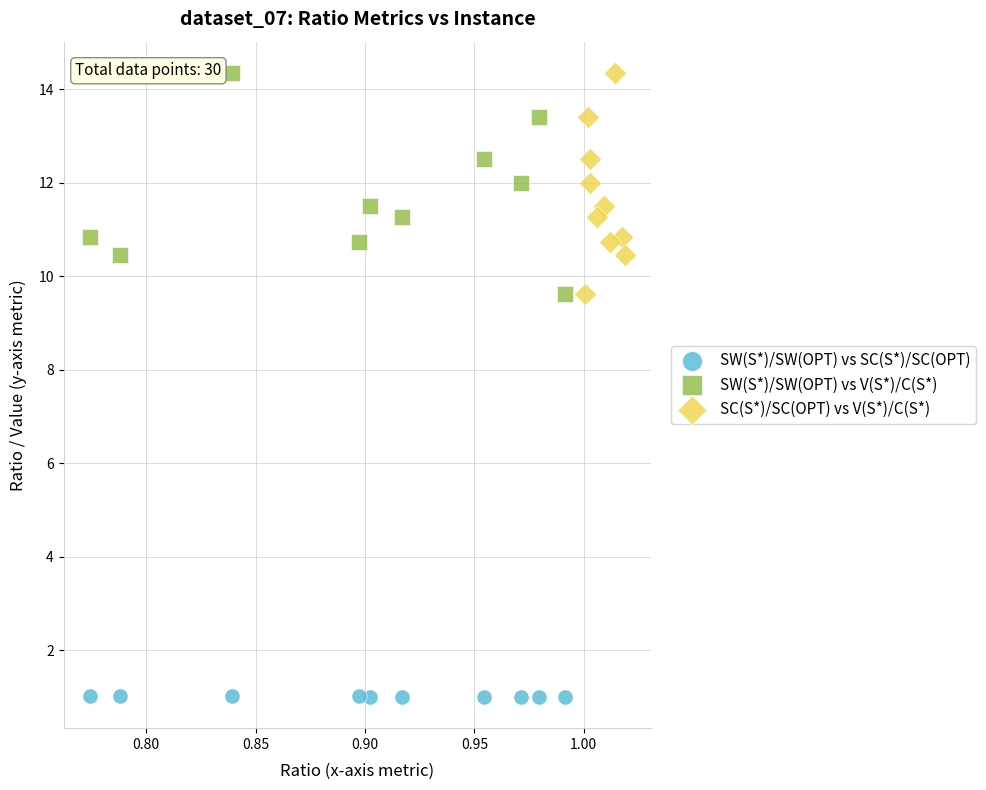

Which series contains the lowest Y value?

SW(S*)/SW(OPT) vs SC(S*)/SC(OPT)